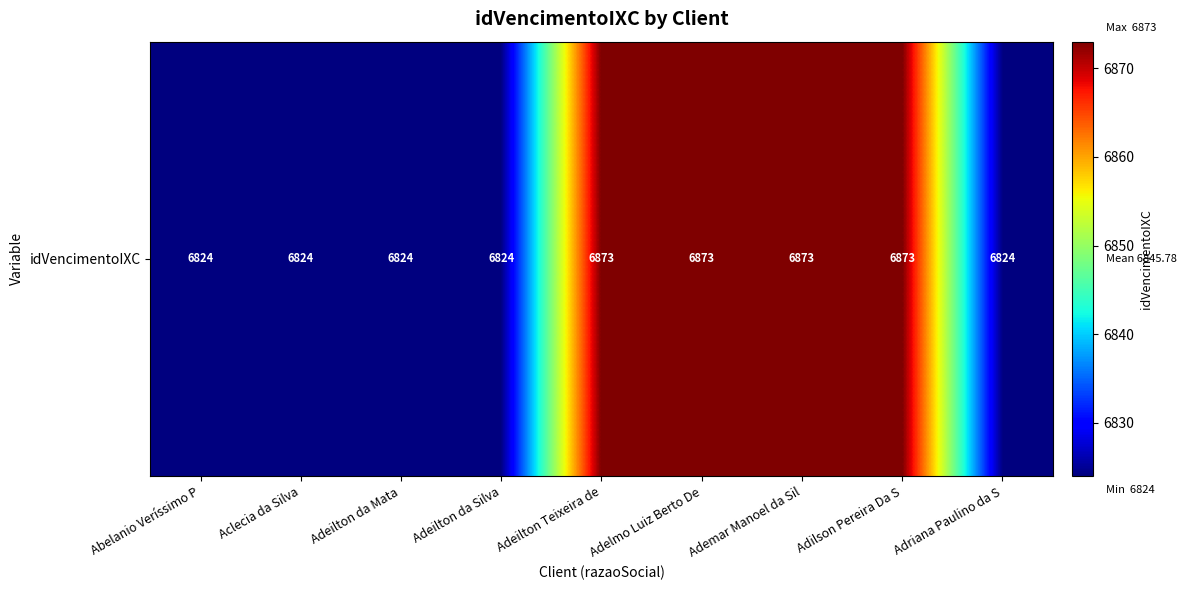

What is the greatest value displayed?

6873